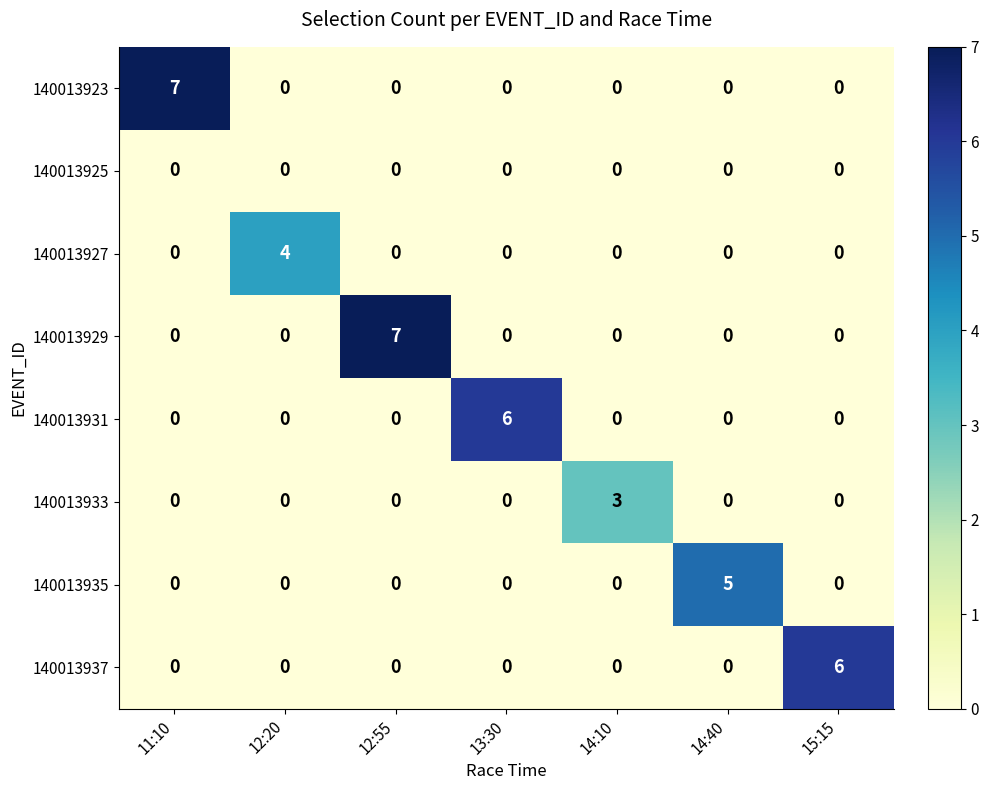

How many data points does each series have?

7